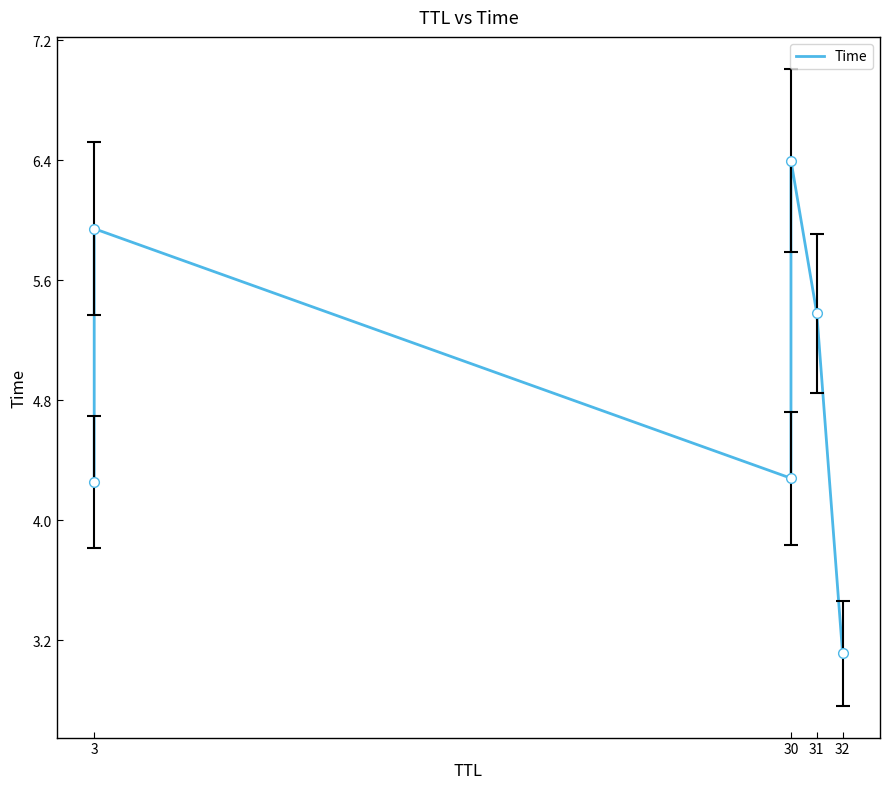

Reading right to left, list all the values displayed in this chart.

3.1	5.4	6.4	4.3	5.9	4.3